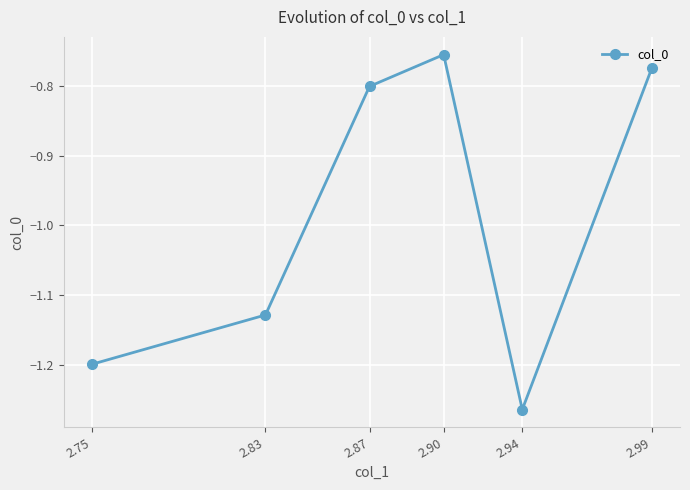

What is the change in value from 2.94 to 2.99?

+0.5